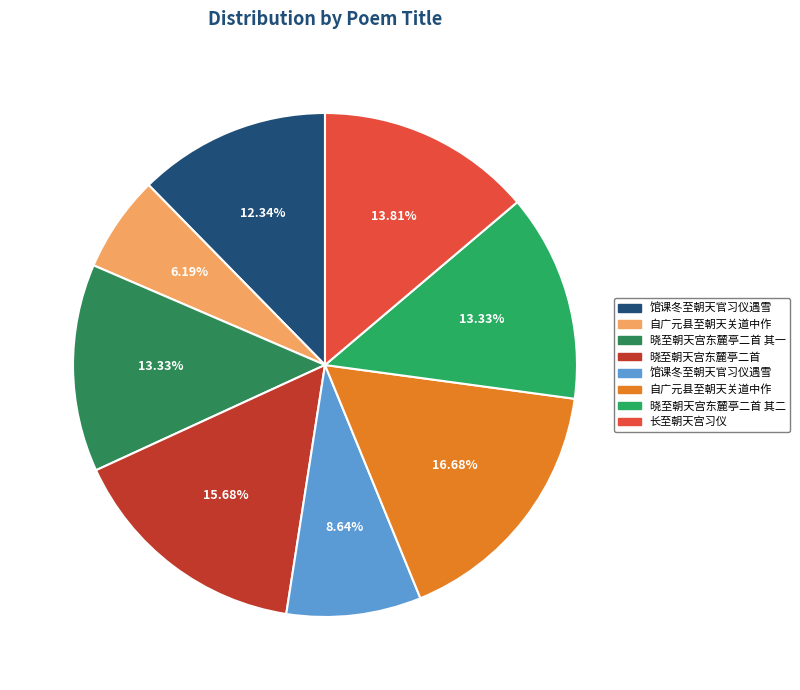

To the nearest percent, what is the average slice percentage?

12%